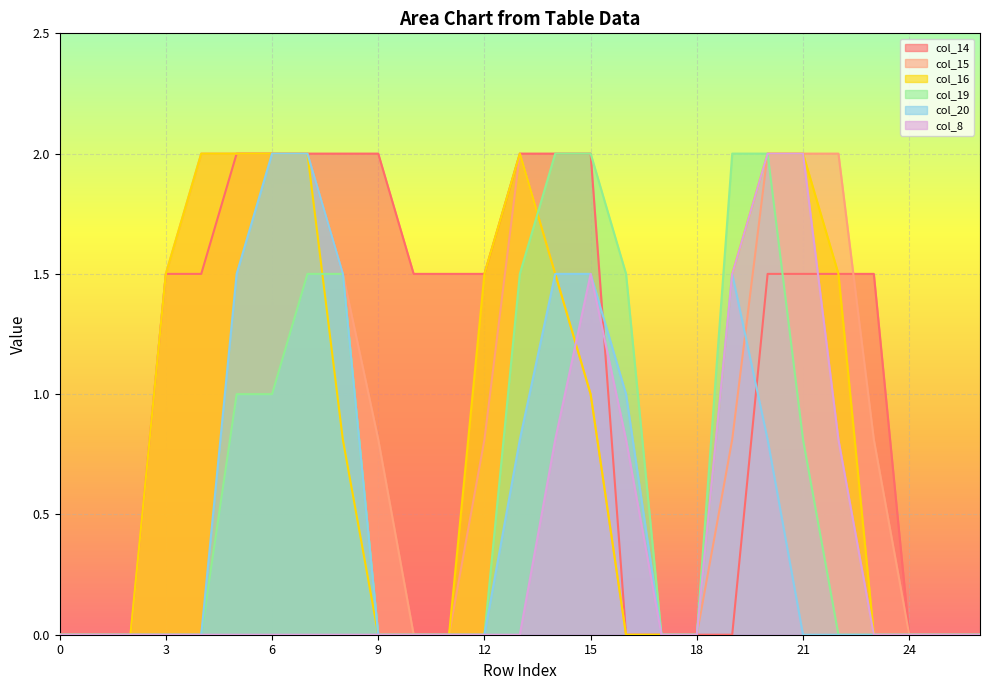

Which series has the largest total across all categories?

col_14